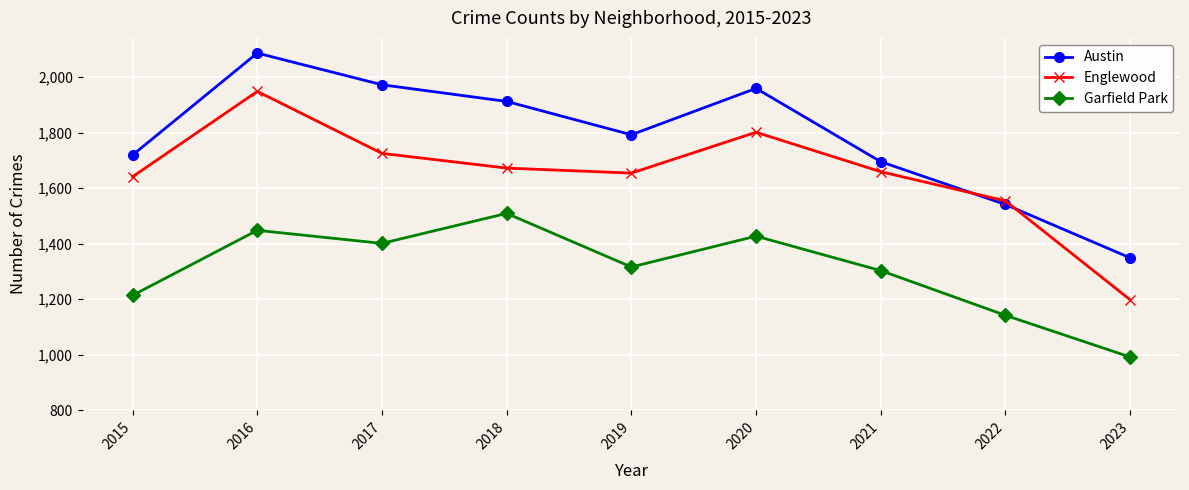

At which category does Garfield Park reach its first local valley?

2017